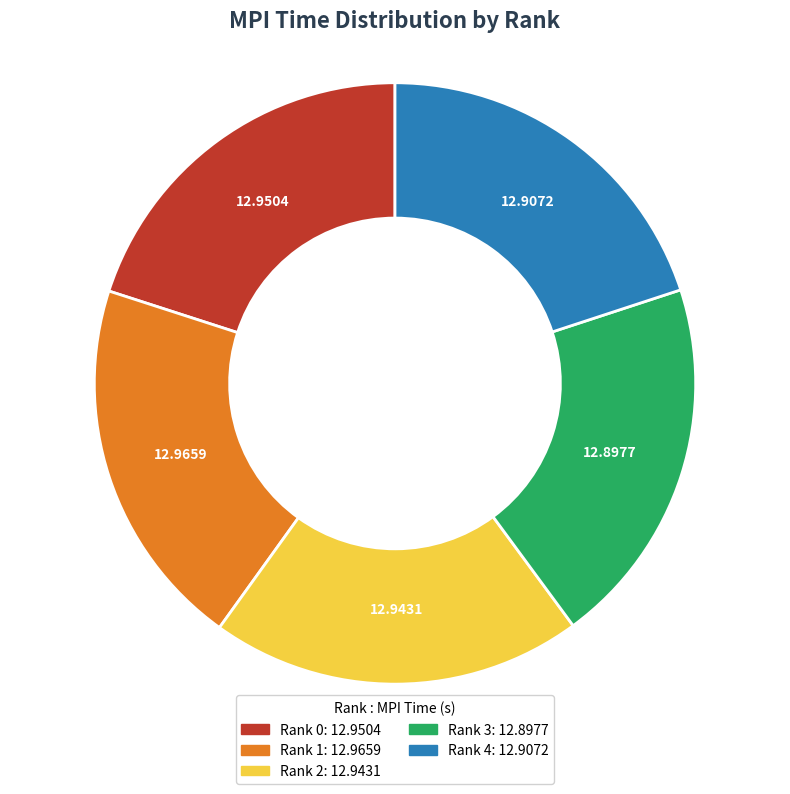

The Rank 2 slice represents 8% of the pie. True or false?

False